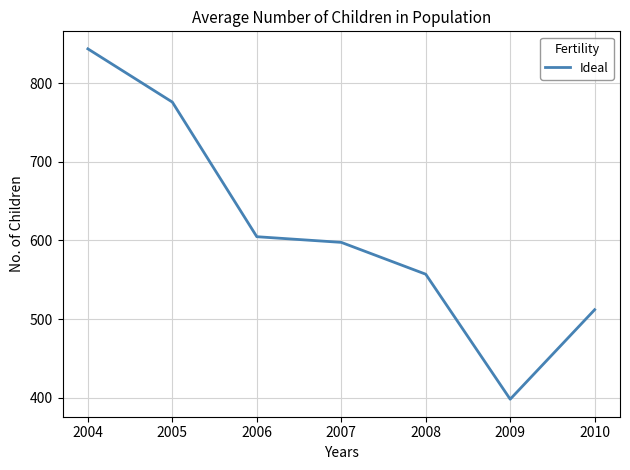

What is the ratio of the value at 2009 to the value at 2007?

0.7